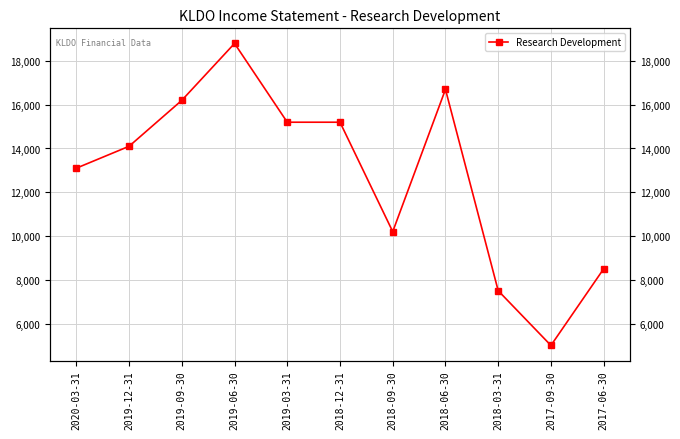

What is the ratio of the value at 2017-06-30 to the value at 2018-03-31?

1.1